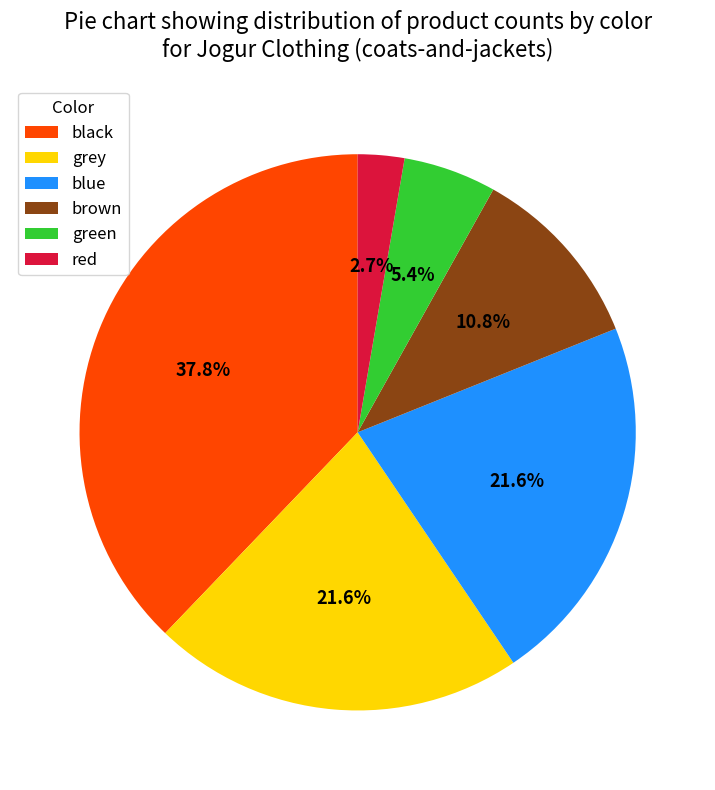

Count the number of slices in the pie.

6